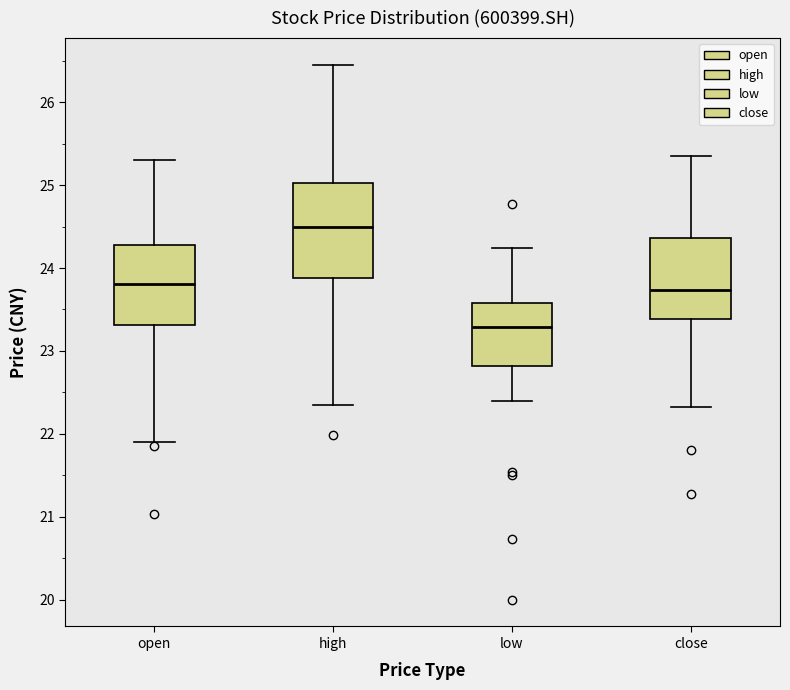

Which box is the tallest, from its lower edge to its upper edge?

high